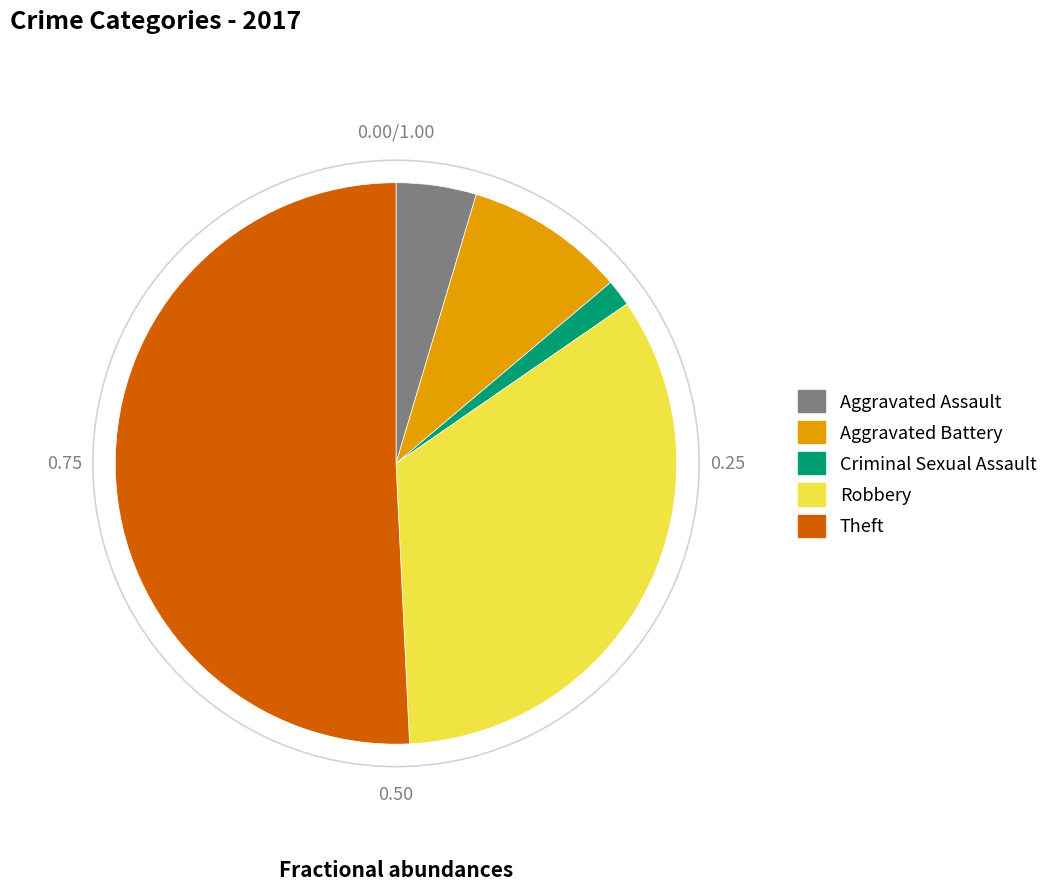

Does any single category account for the majority?

Yes